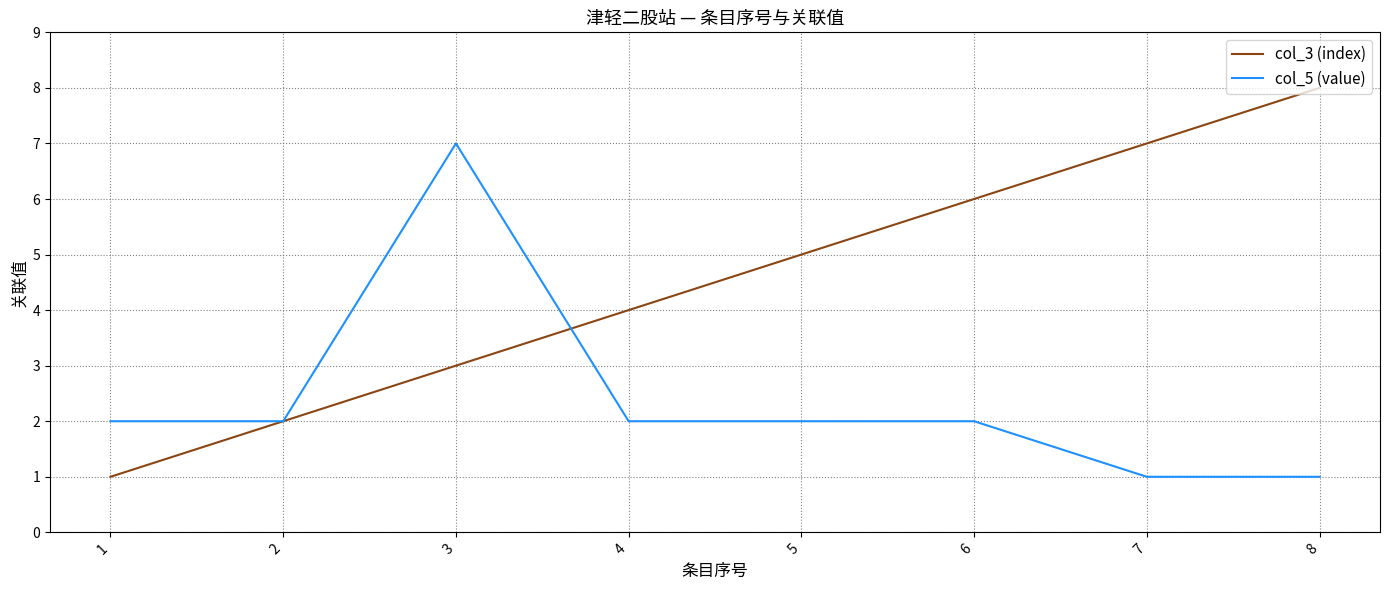

Reading right to left, list all the values displayed in this chart.

col_3 (index): 8	7	6	5	4	3	2	1
col_5 (value): 1	1	2	2	2	7	2	2